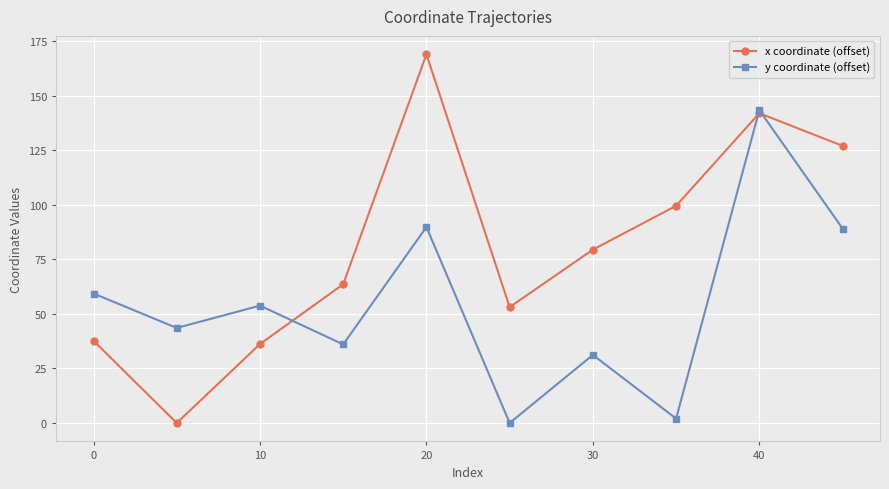

In x coordinate (offset), how many points are higher than both neighbors (excluding endpoints)?

2